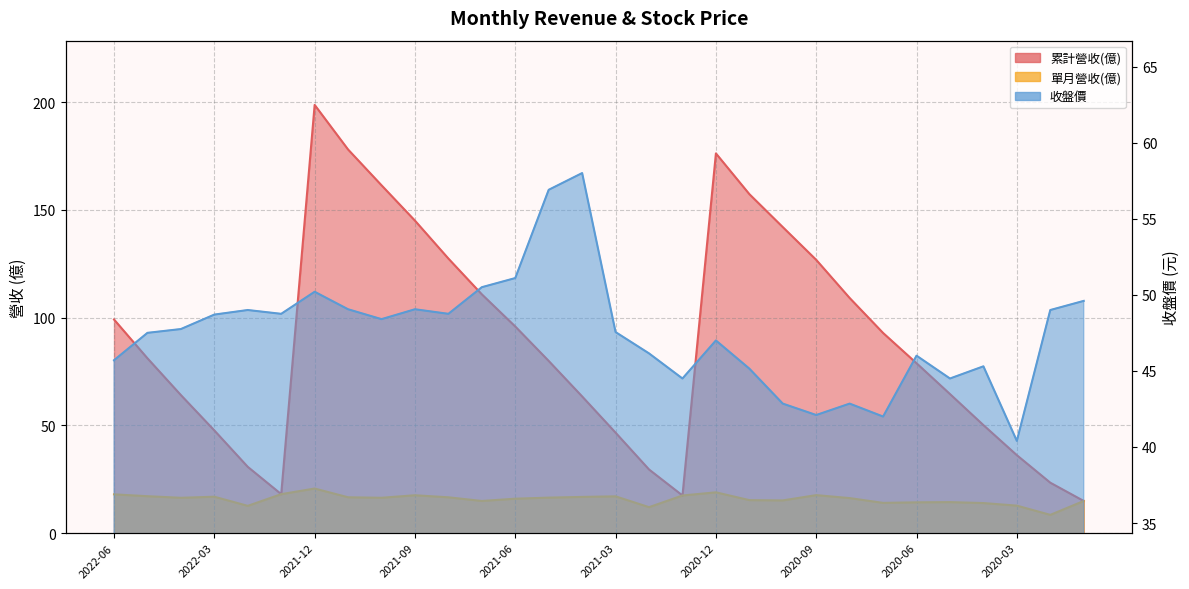

Reading left to right, transcribe all the data shown in this chart.

累計營收(億): 99.1	81.1	64.0	47.6	30.8	18.1	198.7	178.0	161.4	145.0	127.4	110.8	95.9	79.9	63.4	46.6	29.5	17.5	176.2	157.3	142.0	126.8	109.1	92.9	78.8	64.5	50.1	36.2	23.4	14.9
單月營收(億): 18.0	17.1	16.4	16.9	12.7	18.1	20.7	16.6	16.4	17.6	16.6	14.9	16.0	16.5	16.8	17.1	12.1	17.5	18.9	15.3	15.2	17.6	16.3	14.0	14.3	14.4	14.0	12.8	8.5	14.9
收盤價: 45.7	47.5	47.8	48.7	49.0	48.8	50.2	49.0	48.4	49.0	48.8	50.5	51.1	56.9	58.0	47.5	46.1	44.5	47.0	45.1	42.9	42.1	42.9	42.0	46.0	44.5	45.3	40.4	49.0	49.6